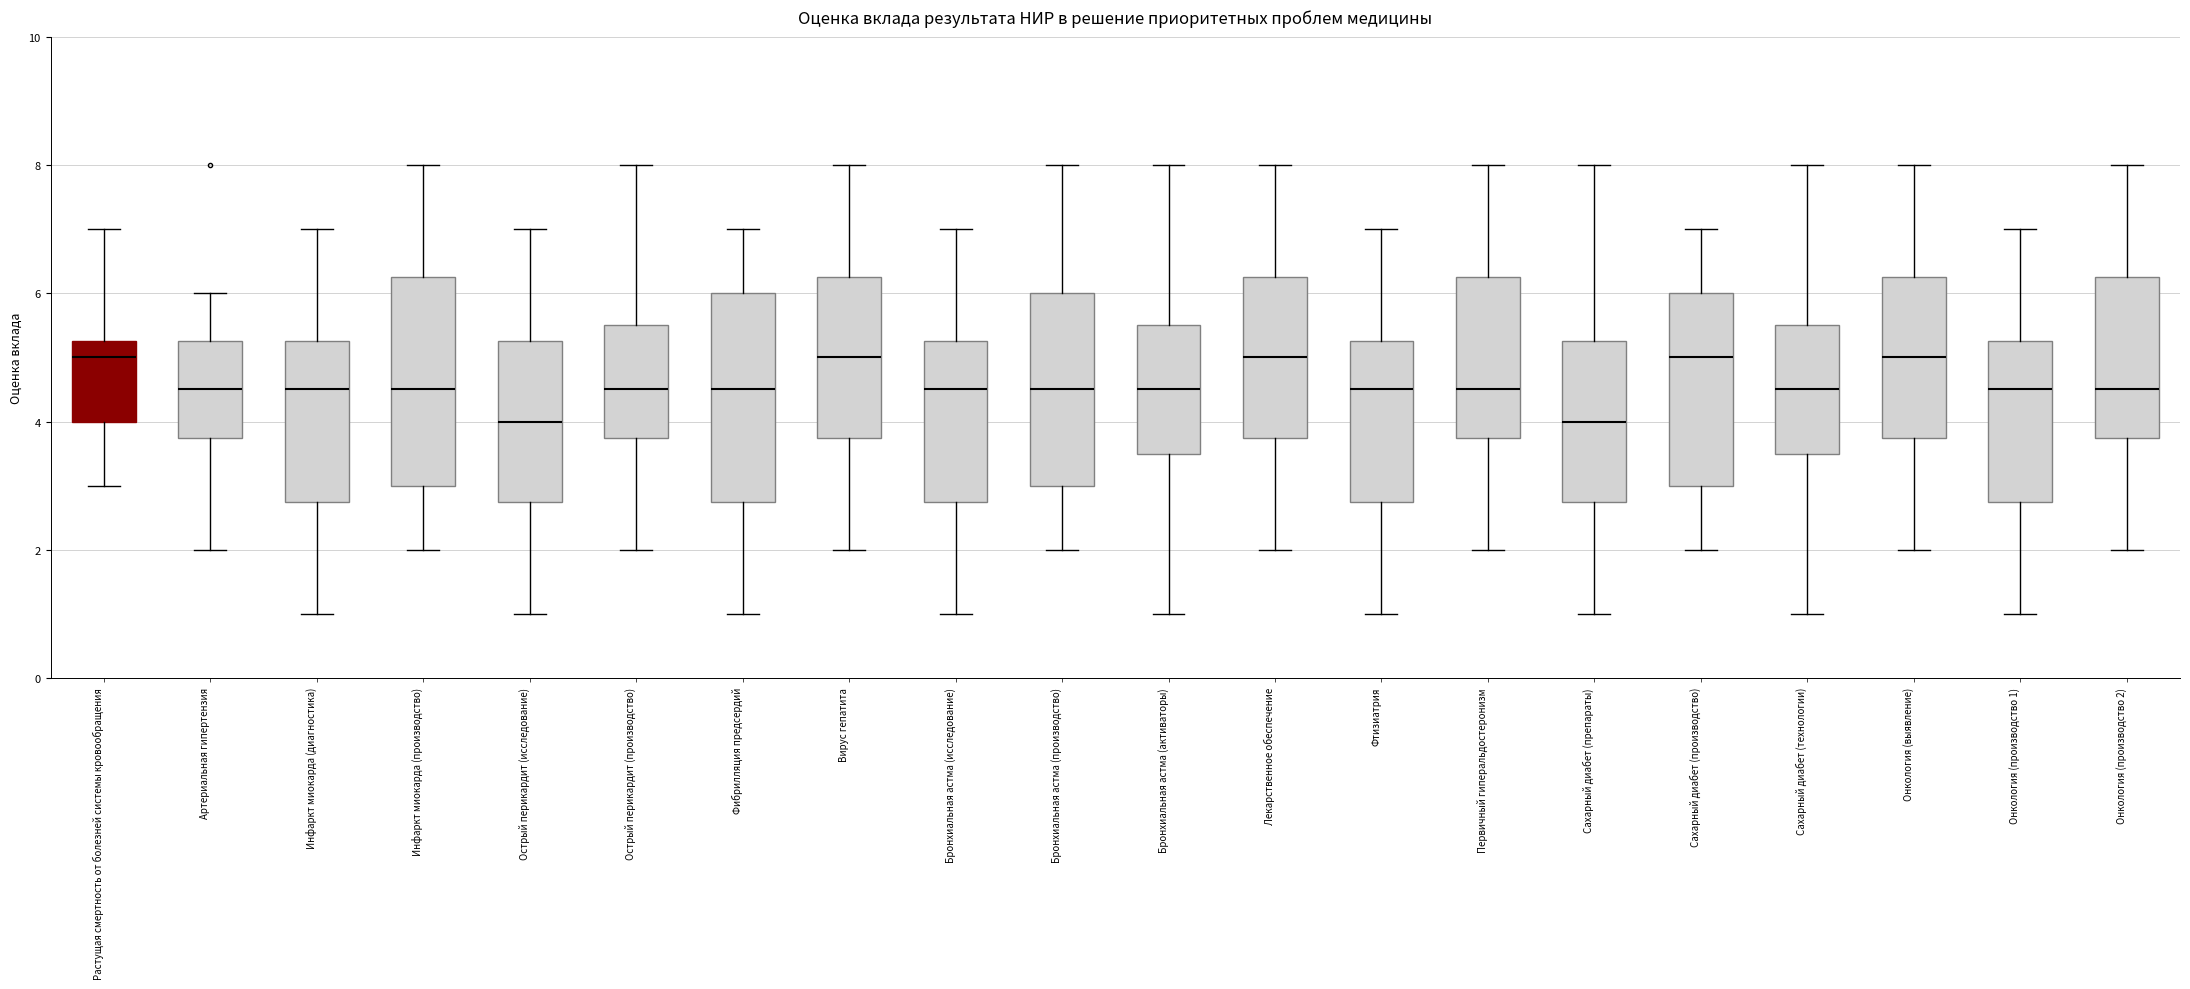

Where is the lower edge of the box for Онкология (выявление) on the y-axis? The values are not printed on the chart, so give them approximately, as read against the axis.

3.8